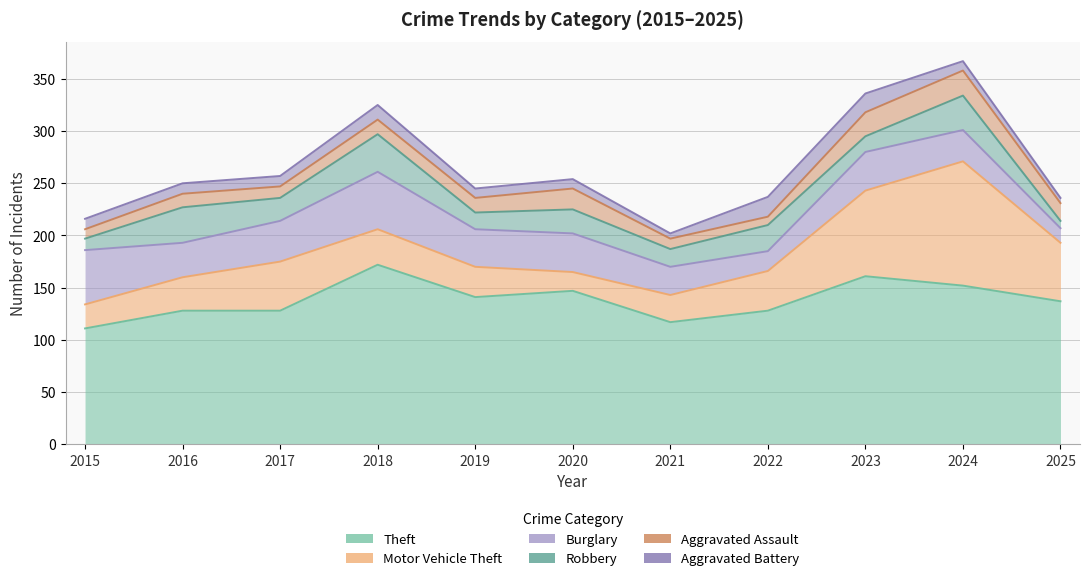

What is the difference between the maximum and minimum values in the Robbery series?

29